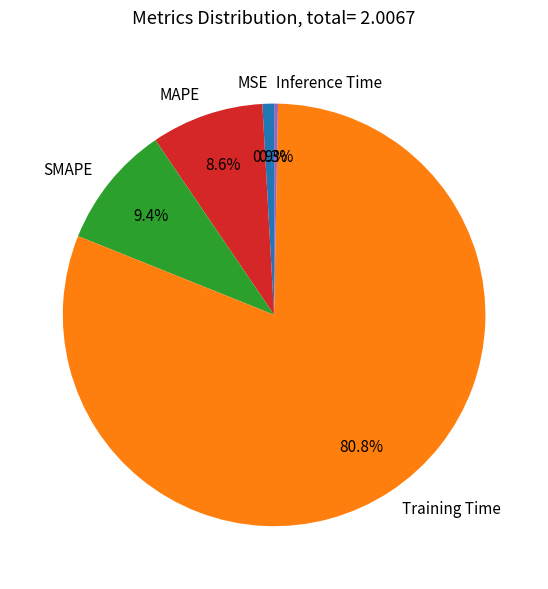

Combined, what portion of the pie is MAPE and MSE?

9.5%